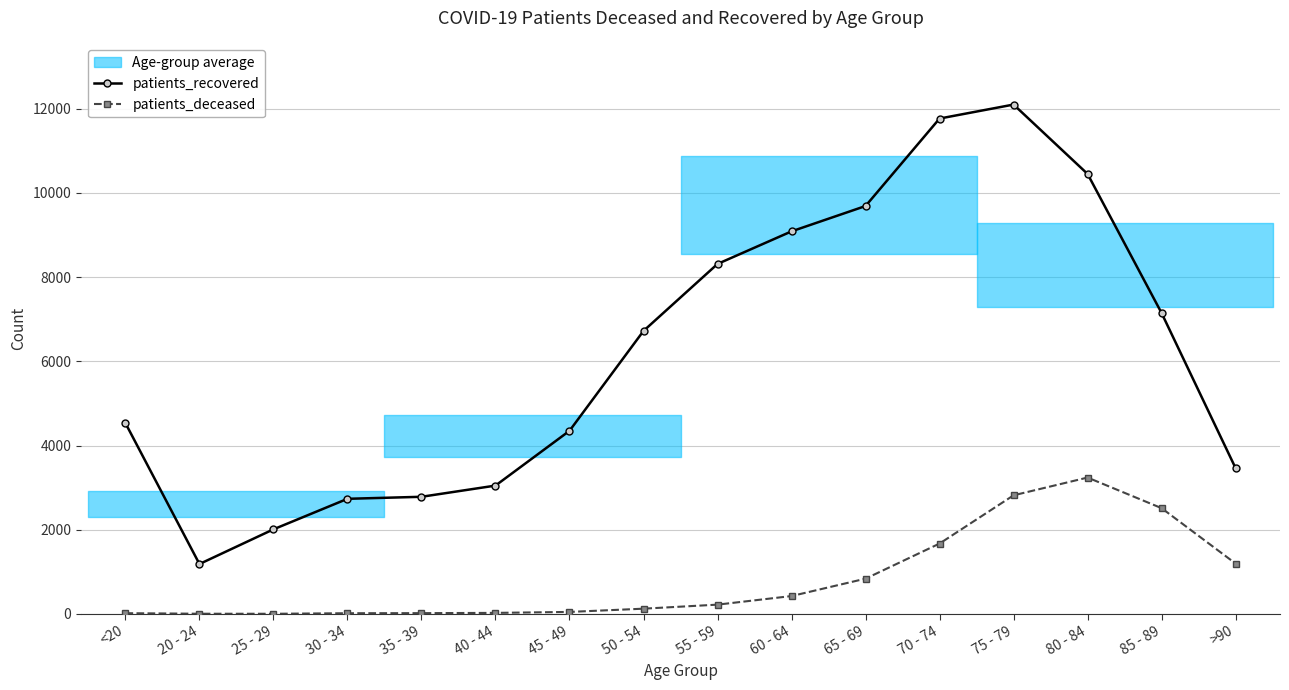

True or false: patients_recovered and patients_deceased cross at least once.

False